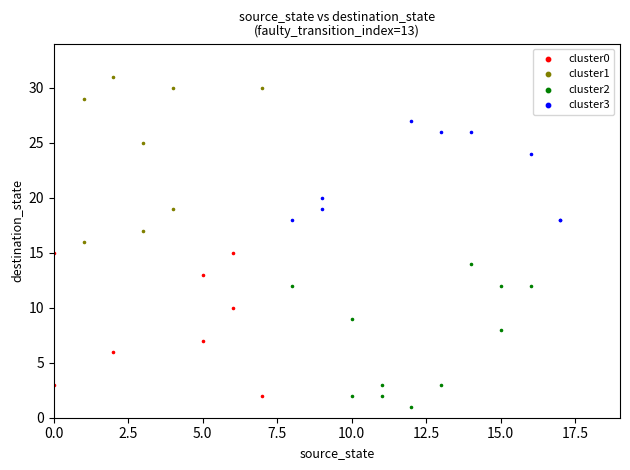

Which series reaches the maximum Y coordinate?

cluster1